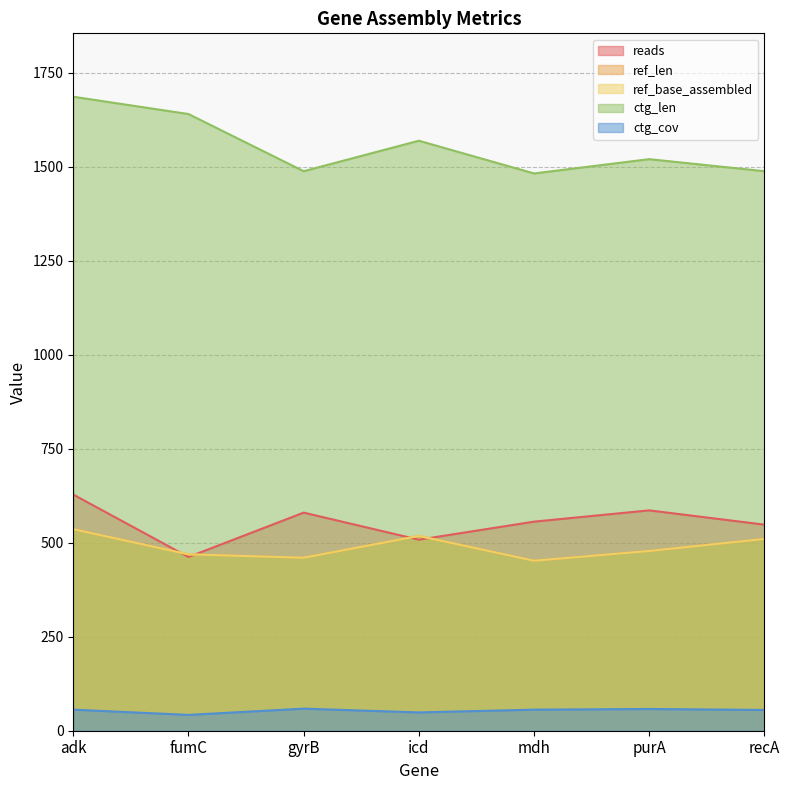

In ref_len, how many points are higher than both neighbors (excluding endpoints)?

1